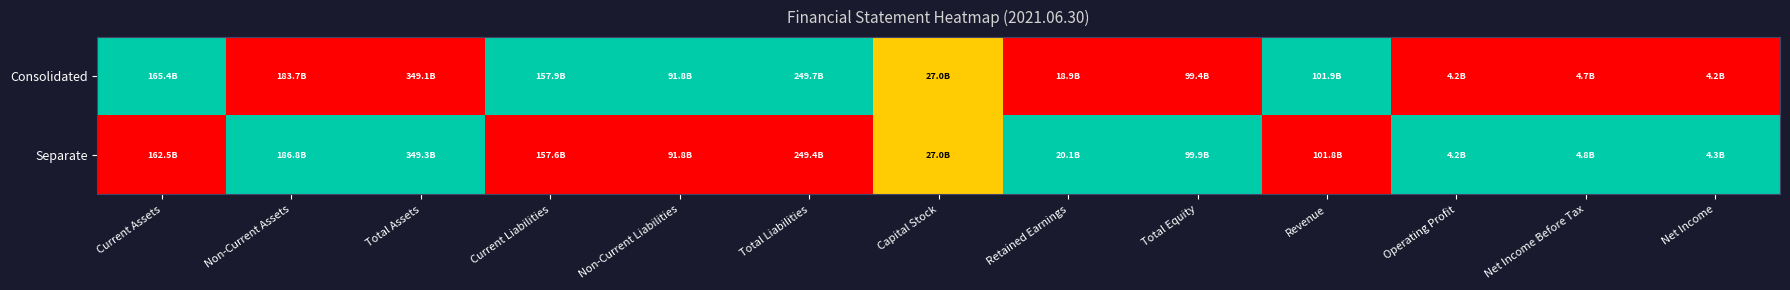

Reading left to right, extract all data points from this chart.

Consolidated: Current Assets=1.0	Non-Current Assets=0.0	Total Assets=0.0	Current Liabilities=1.0	Non-Current Liabilities=1.0	Total Liabilities=1.0	Capital Stock=0.5	Retained Earnings=0.0	Total Equity=0.0	Revenue=1.0	Operating Profit=0.0	Net Income Before Tax=0.0	Net Income=0.0
Separate: Current Assets=0.0	Non-Current Assets=1.0	Total Assets=1.0	Current Liabilities=0.0	Non-Current Liabilities=0.0	Total Liabilities=0.0	Capital Stock=0.5	Retained Earnings=1.0	Total Equity=1.0	Revenue=0.0	Operating Profit=1.0	Net Income Before Tax=1.0	Net Income=1.0